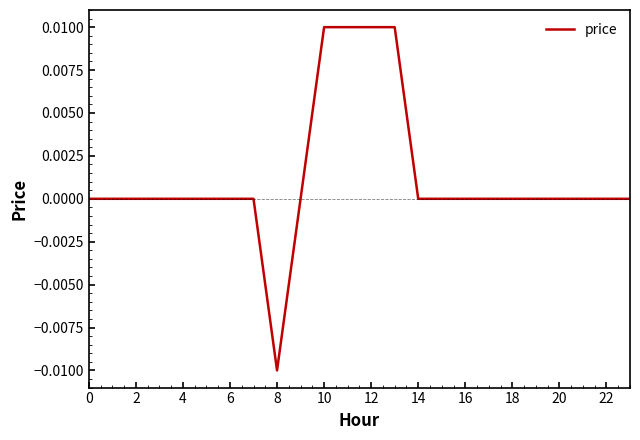

How many lines are shown in the chart?

1